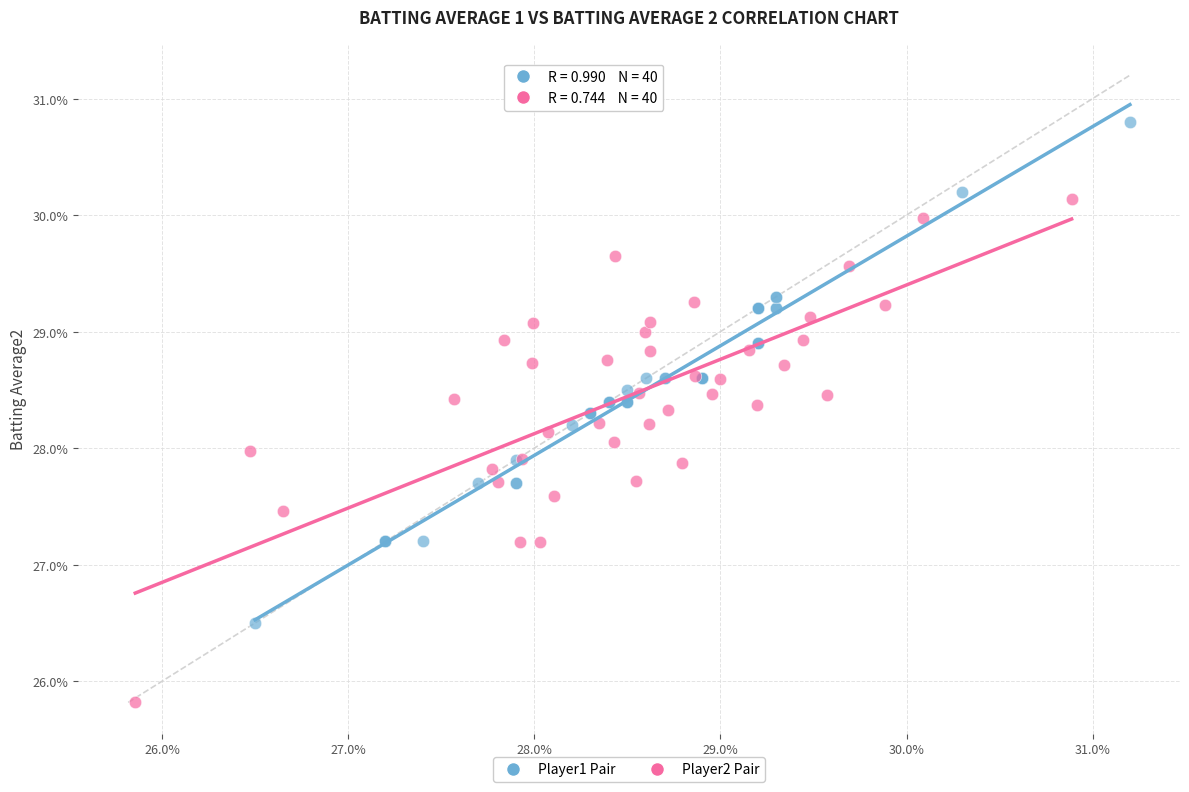

What are all the series names shown in the legend?

Player1 Pair, Player2 Pair